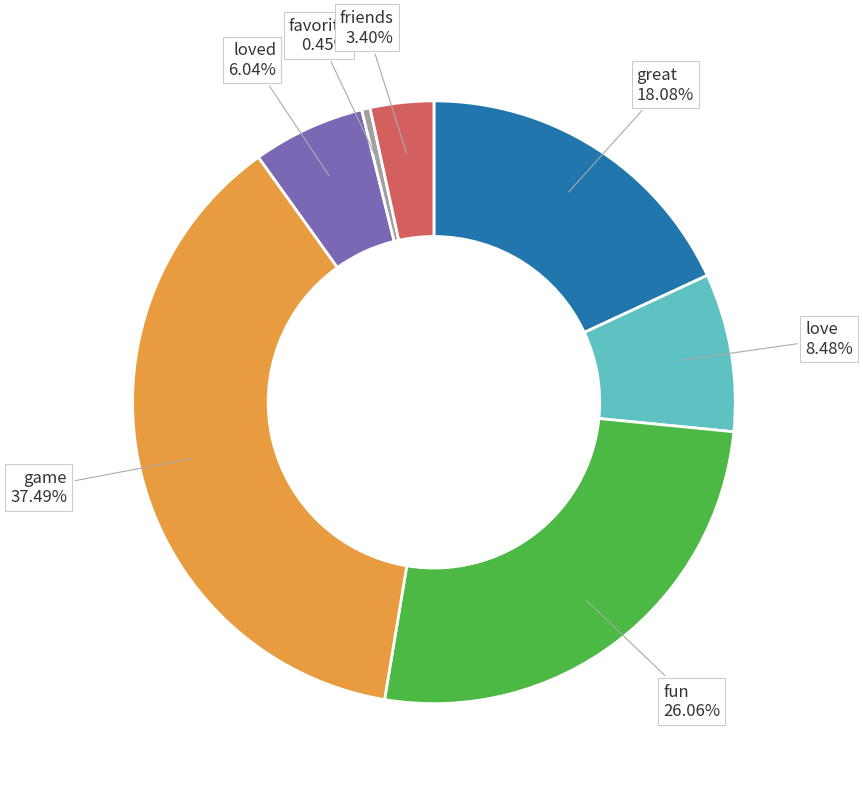

Is there a majority slice in this chart?

No